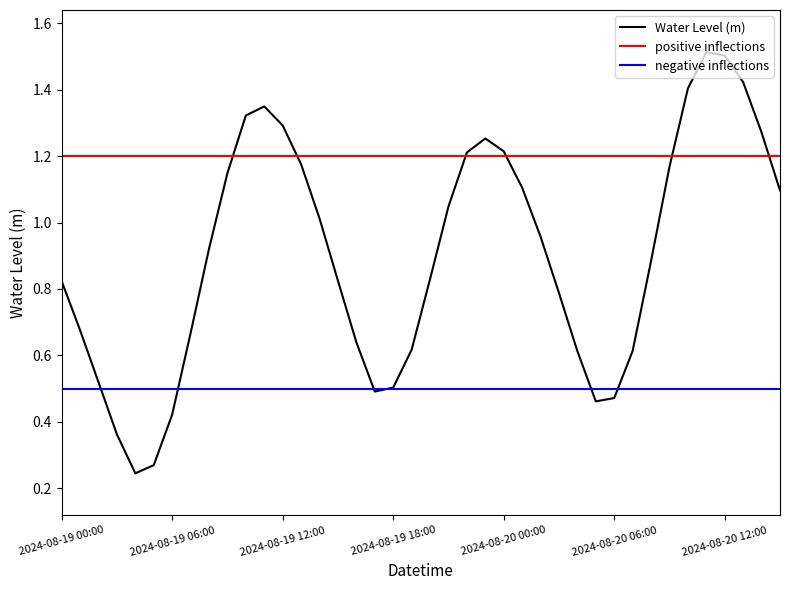

Count the number of categories in the chart.

40